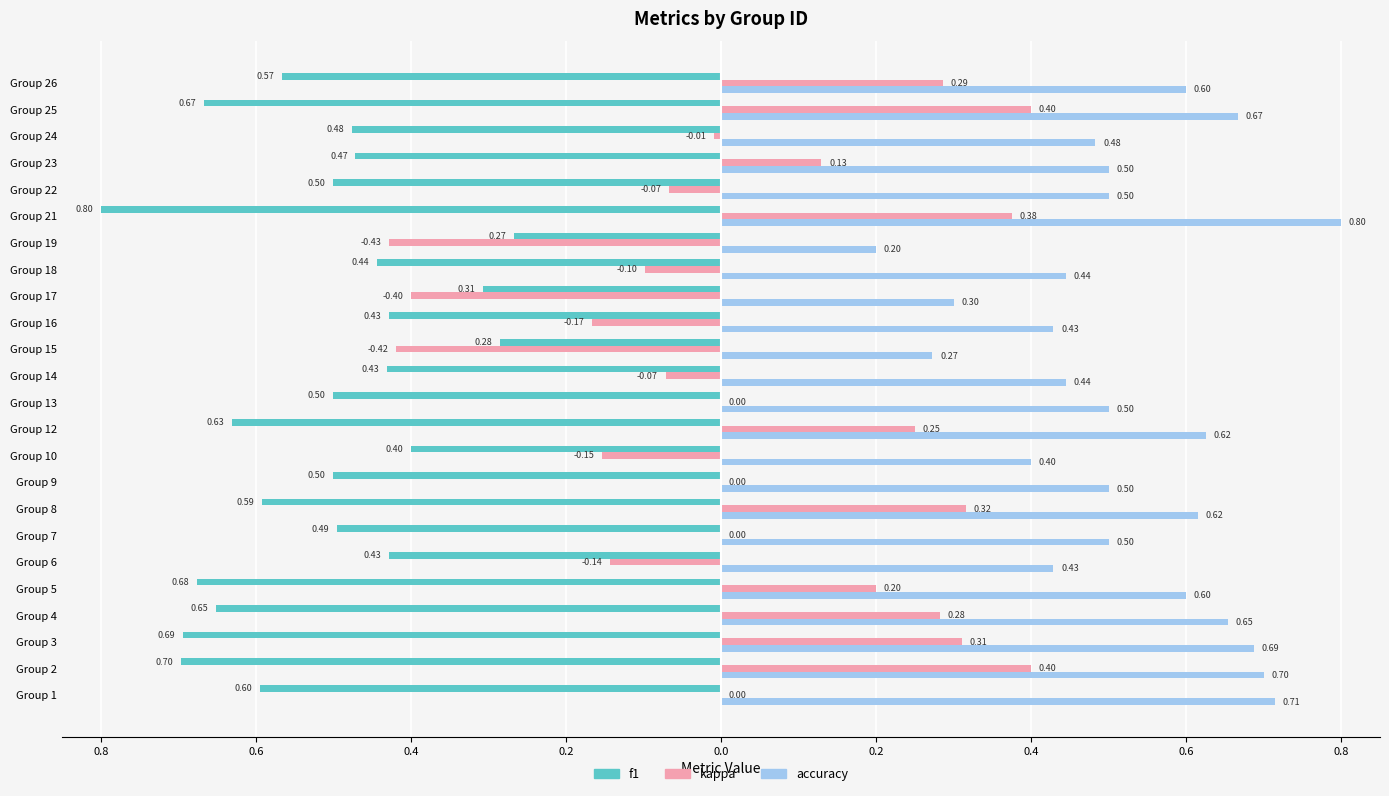

What are all the series names shown in the legend?

f1, kappa, accuracy